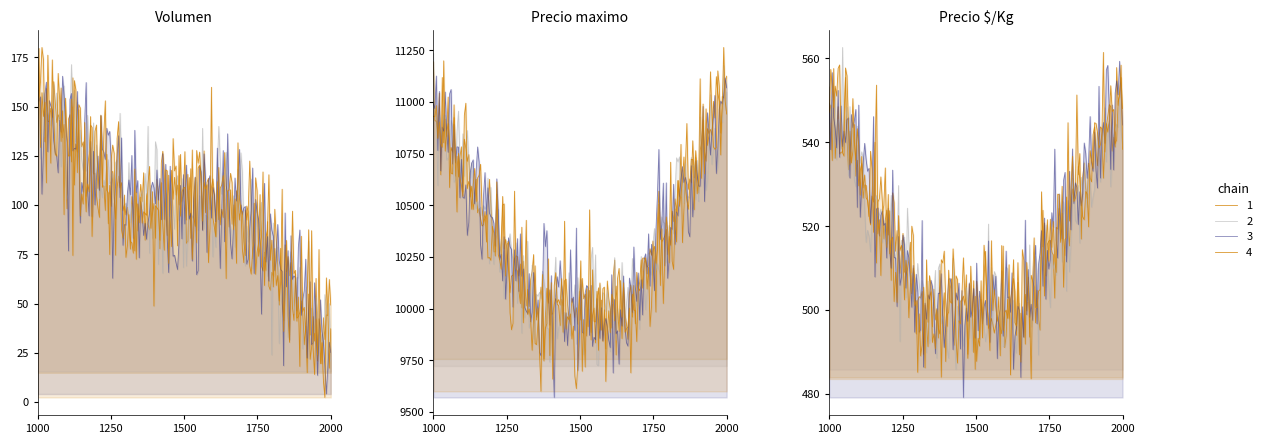

True or false: Precio maximo and Precio minimo cross at least once.

False